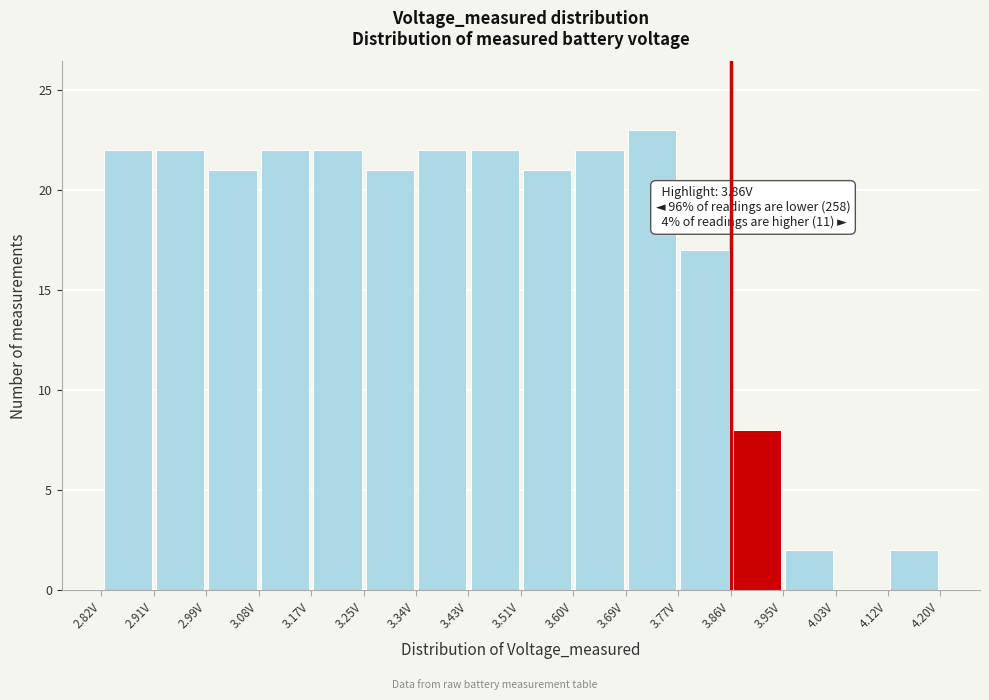

Over which range of the x-axis is the bar tallest?

3.69 to 3.77